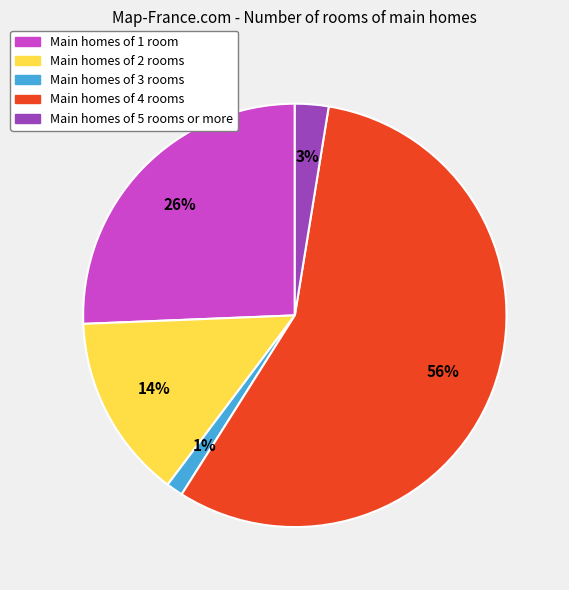

Is the sum of Main homes of 1 room and Main homes of 4 rooms greater than half?

Yes